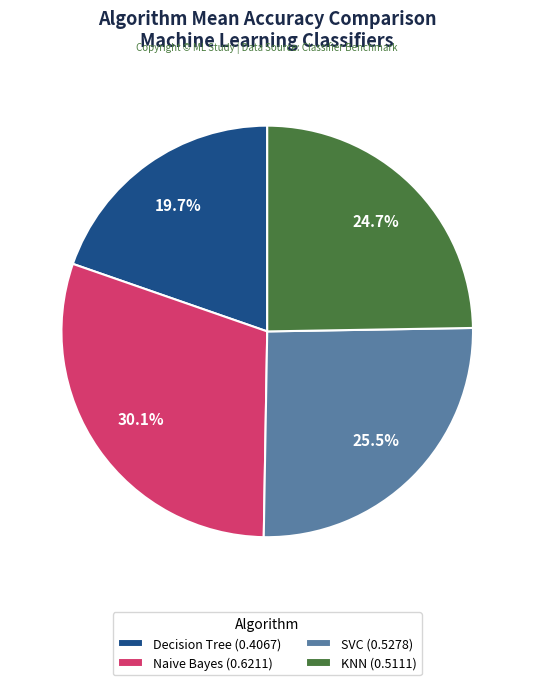

The KNN slice represents 25% of the pie. True or false?

True